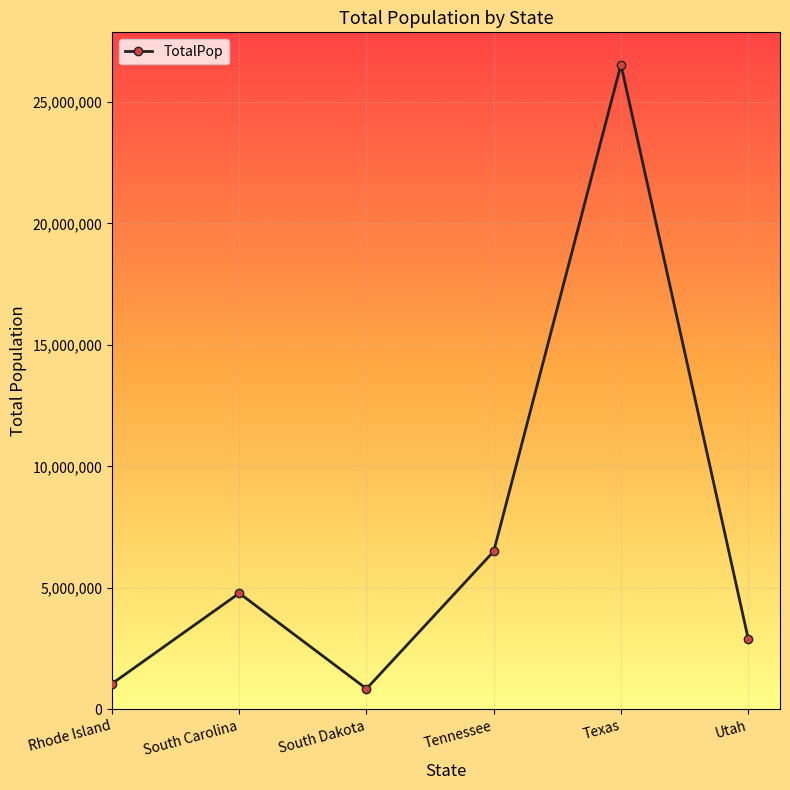

Where is the first local minimum?

South Dakota